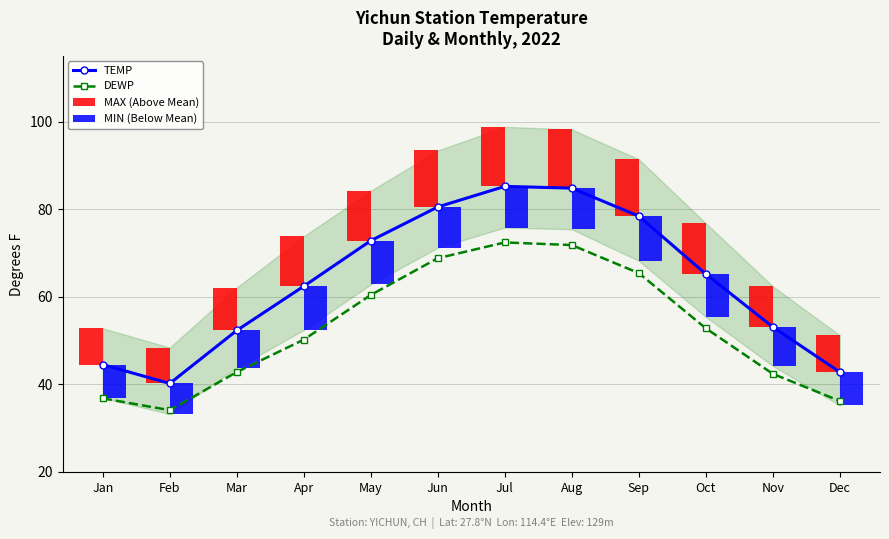

Rank the categories by MIN (Below Mean) value from highest to lowest.

Sep, Apr, May, Oct, Jul, Aug, Jun, Nov, Mar, Jan, Dec, Feb